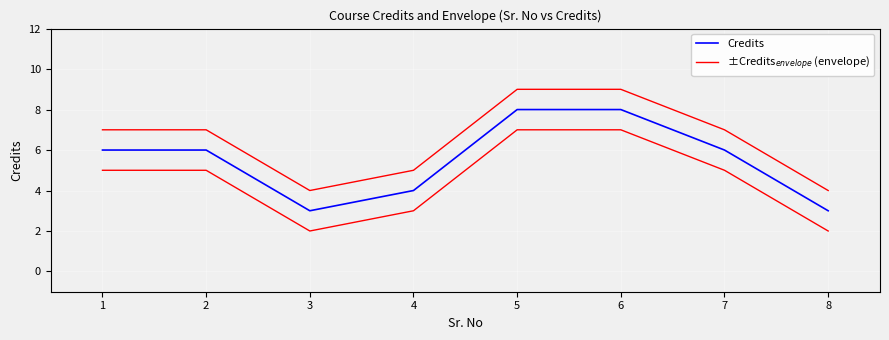

How many ±Credits$_{envelope}$ (envelope) values are between 5 and 9?

6